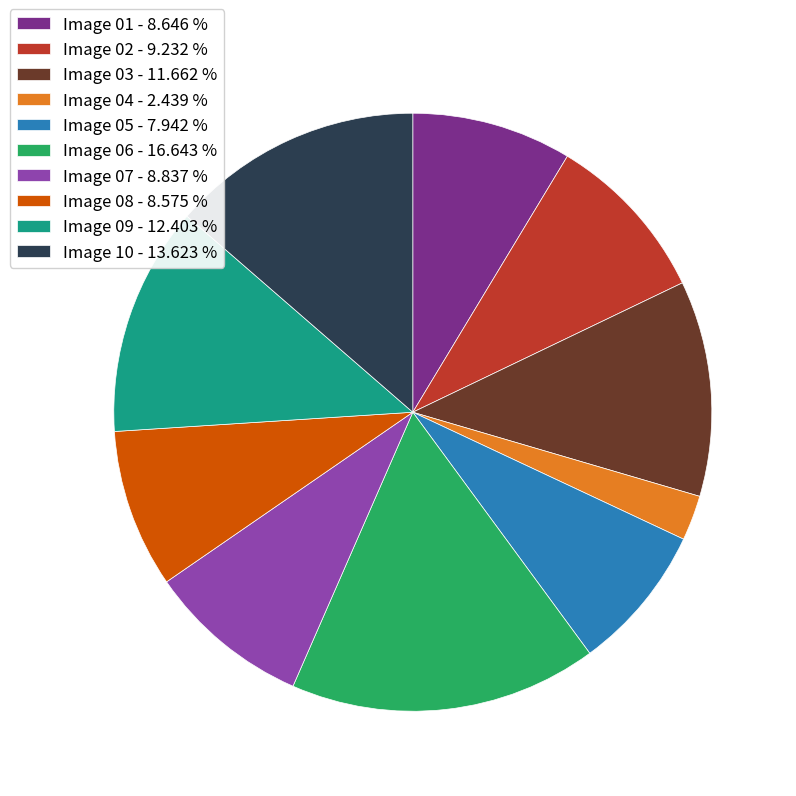

Is the sum of Image 08 - 8.575 % and Image 05 - 7.942 % greater than half?

No